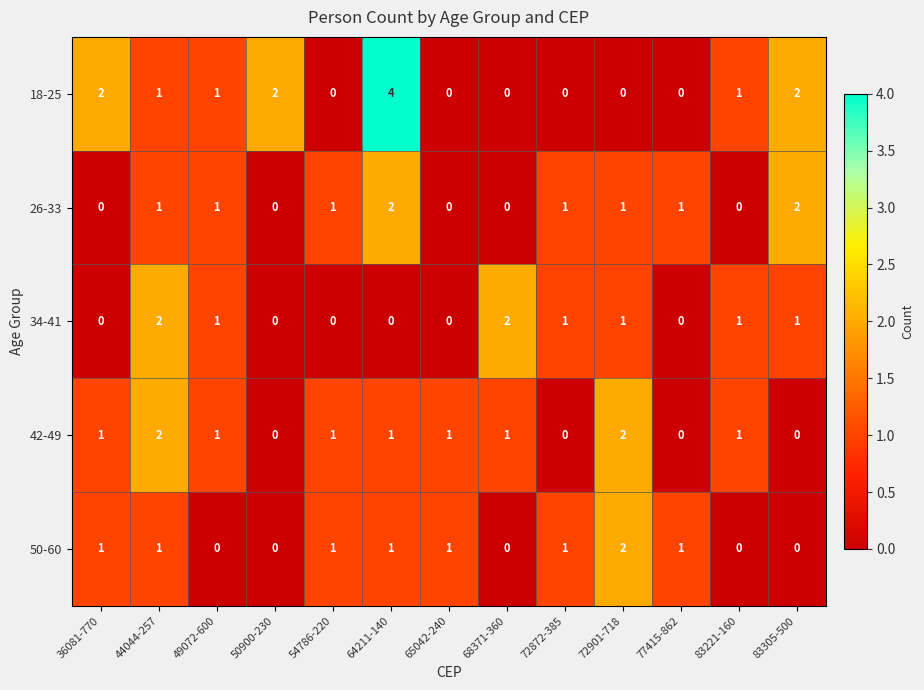

How many values in 50-60 are above zero?

8